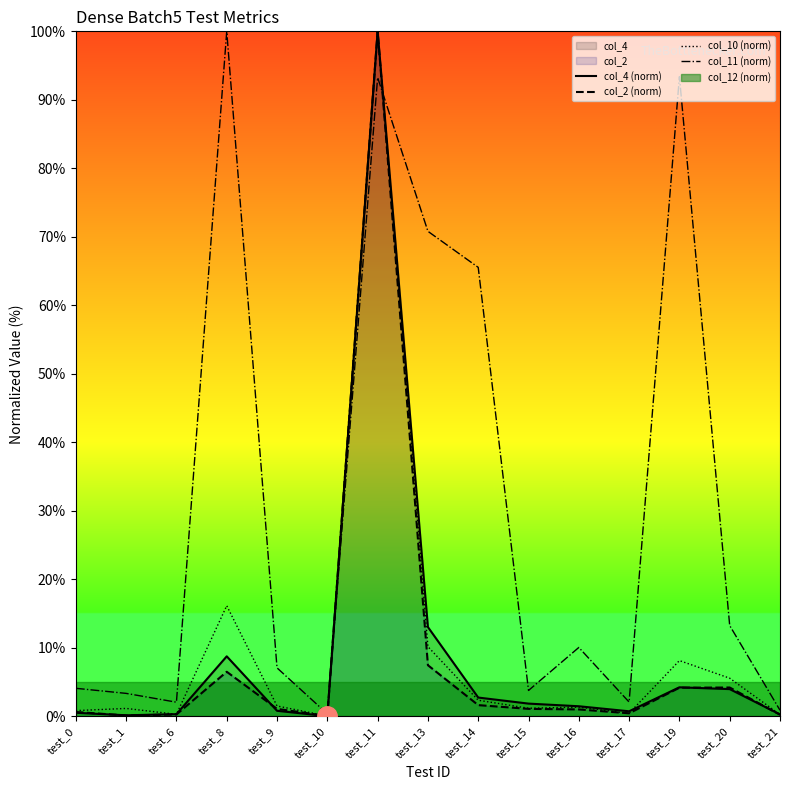

Which label corresponds to the largest value in the chart?

test_11